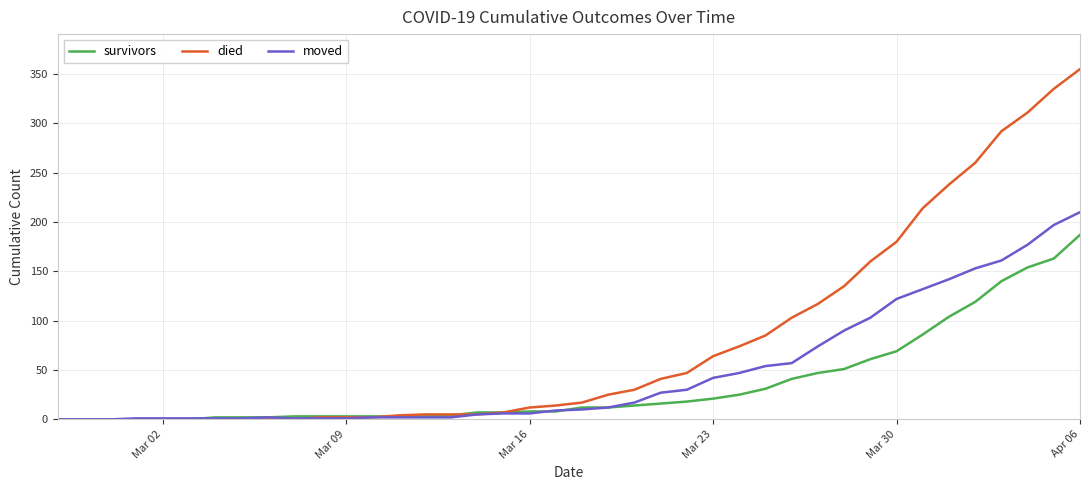

What is the maximum value shown in the chart?

355